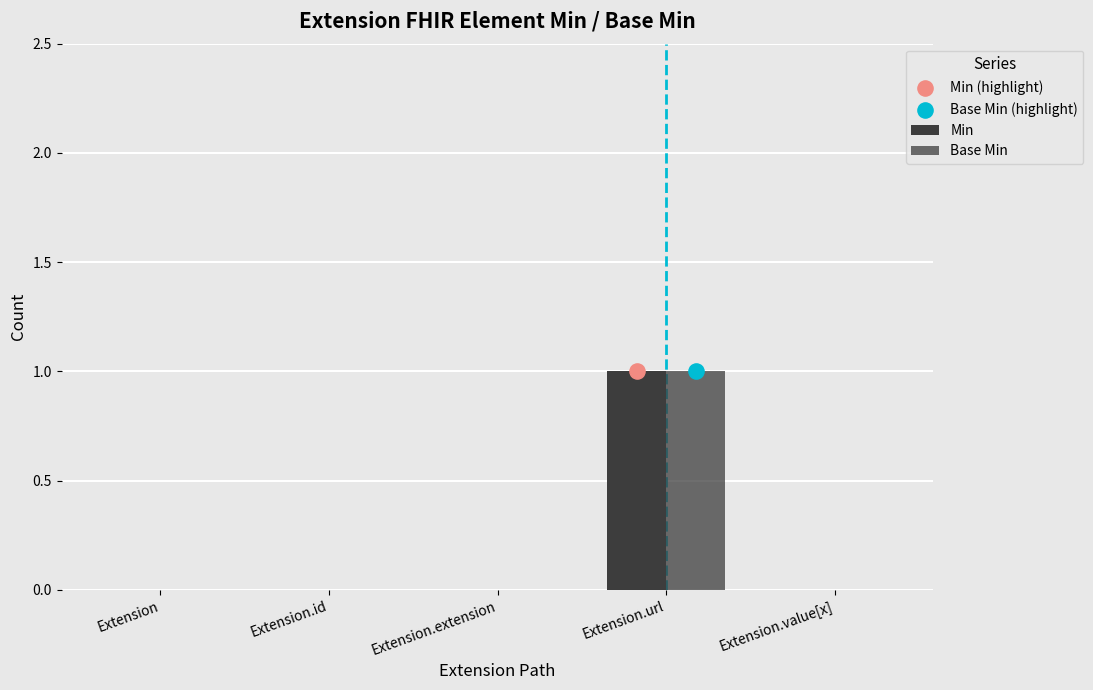

Which series has the largest Y range (max minus min)?

Min